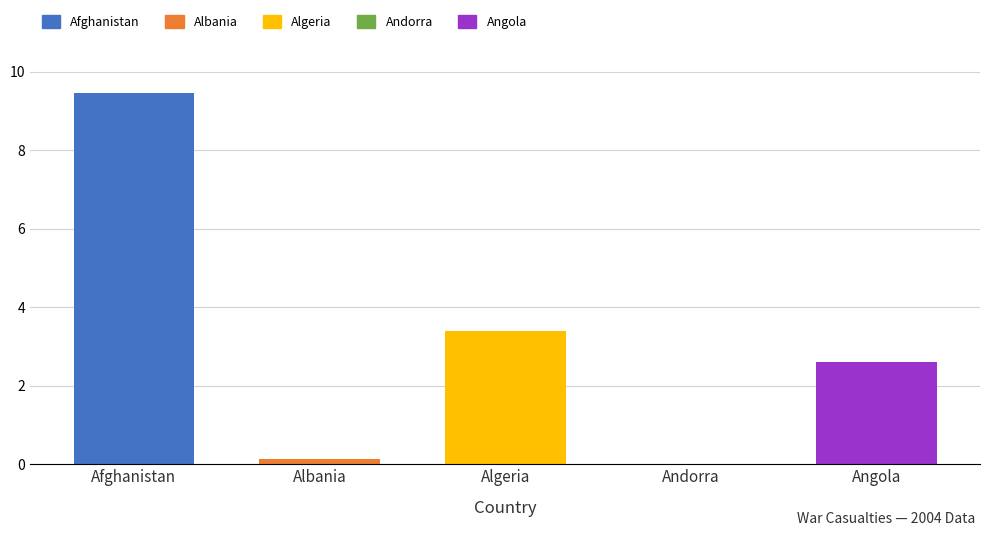

The value at Algeria is 4.6. True or false?

False